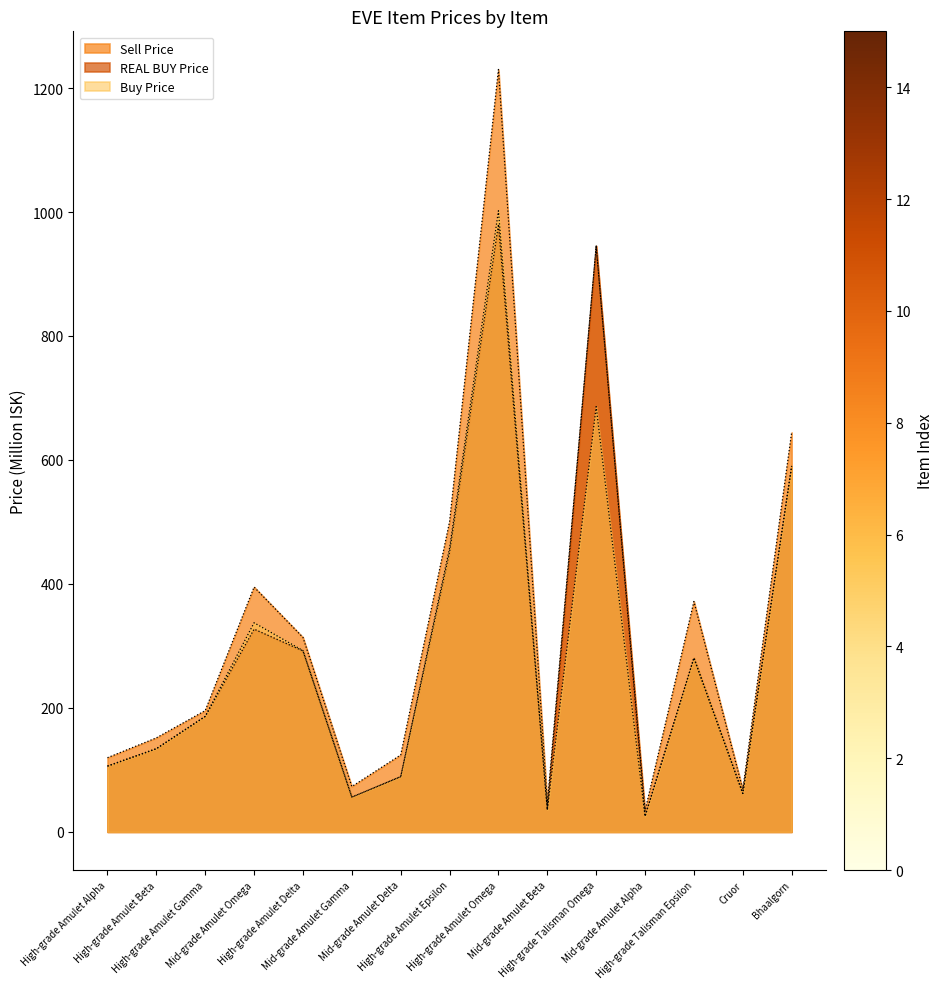

How many values in the Sell Price series exceed 195?

8